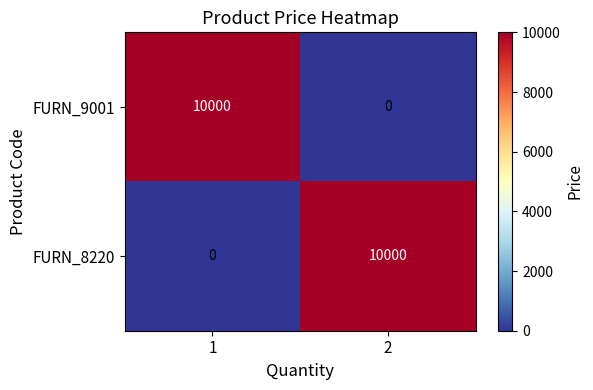

Is the value of FURN_8220 at 1 greater than the value of FURN_9001 at 1?

No